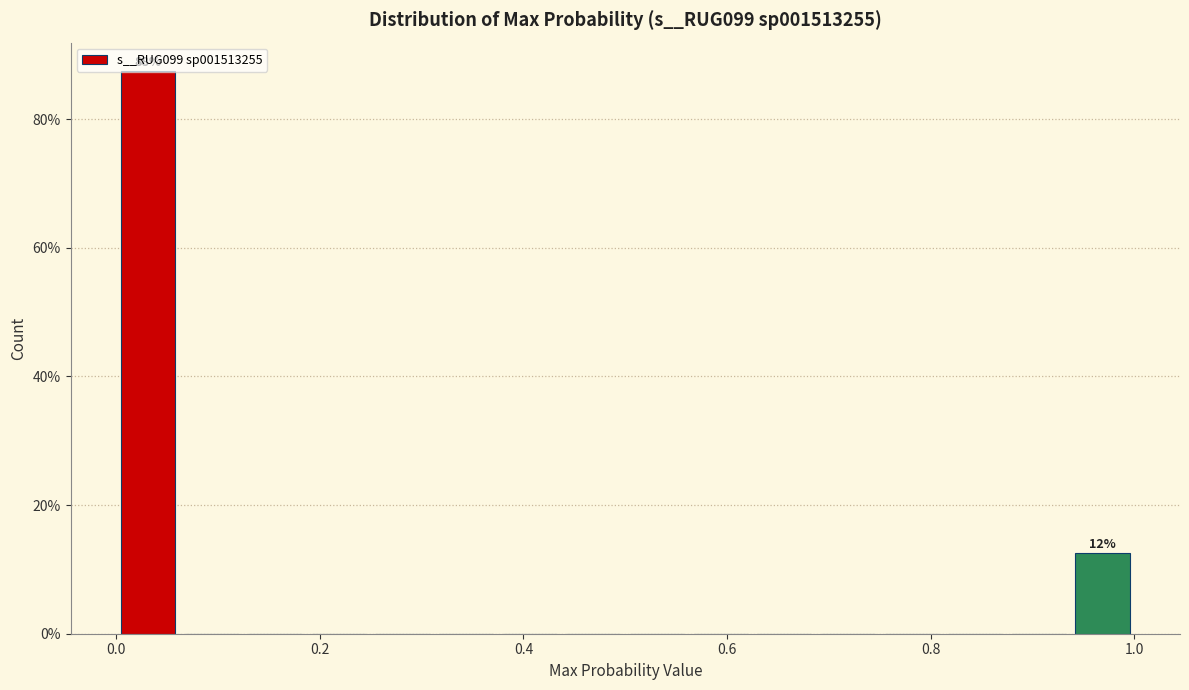

Around what value on the x-axis is the tallest bar? Give the approximate position of its centre, as read against the axis.

0.04